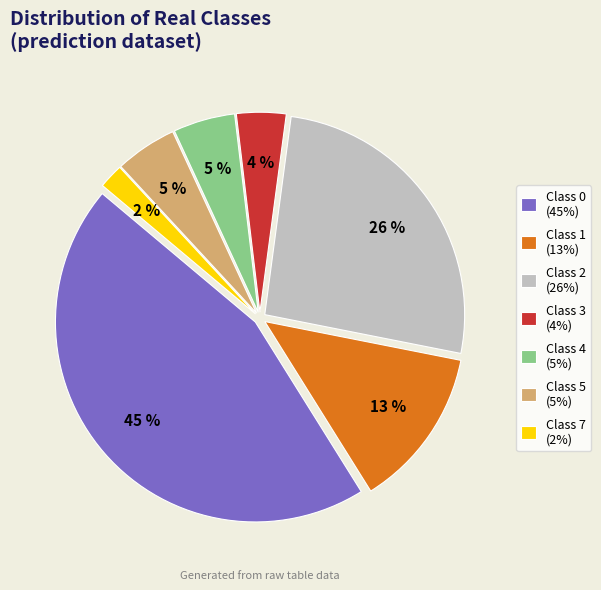

Does any single category account for the majority?

No